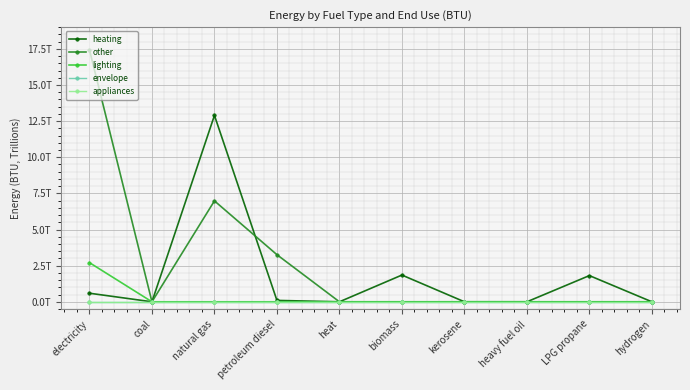

Does the chart have visible grid lines?

Yes